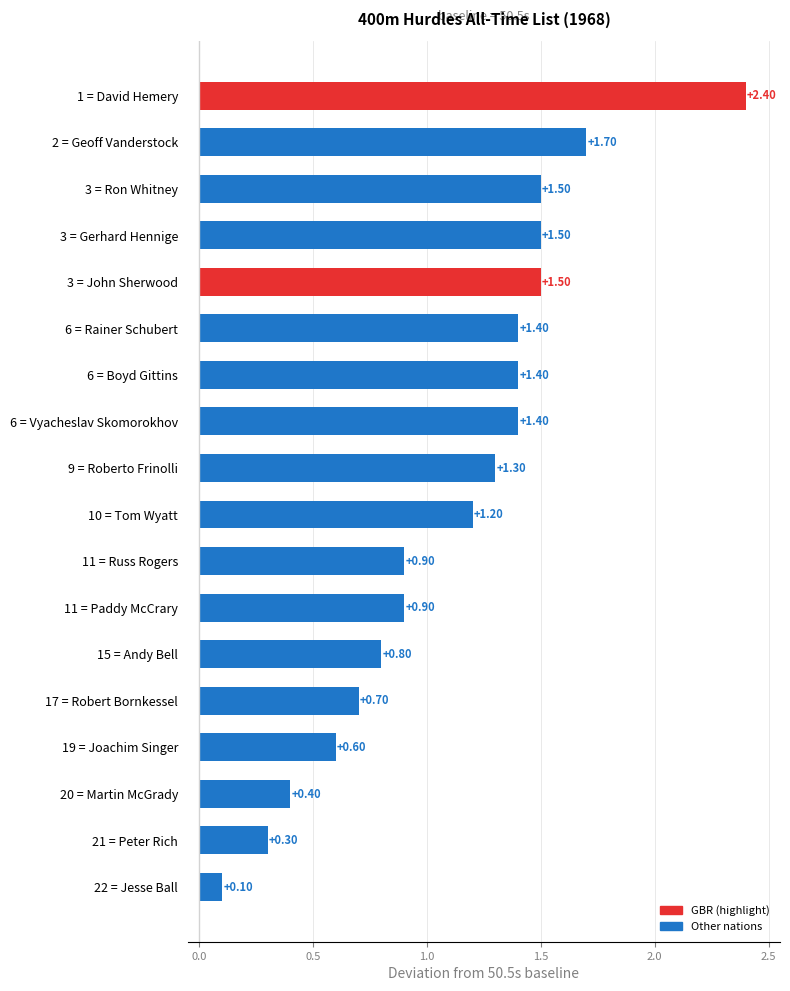

What is the sum of the values at 9 = Roberto Frinolli and 10 = Tom Wyatt?

2.5